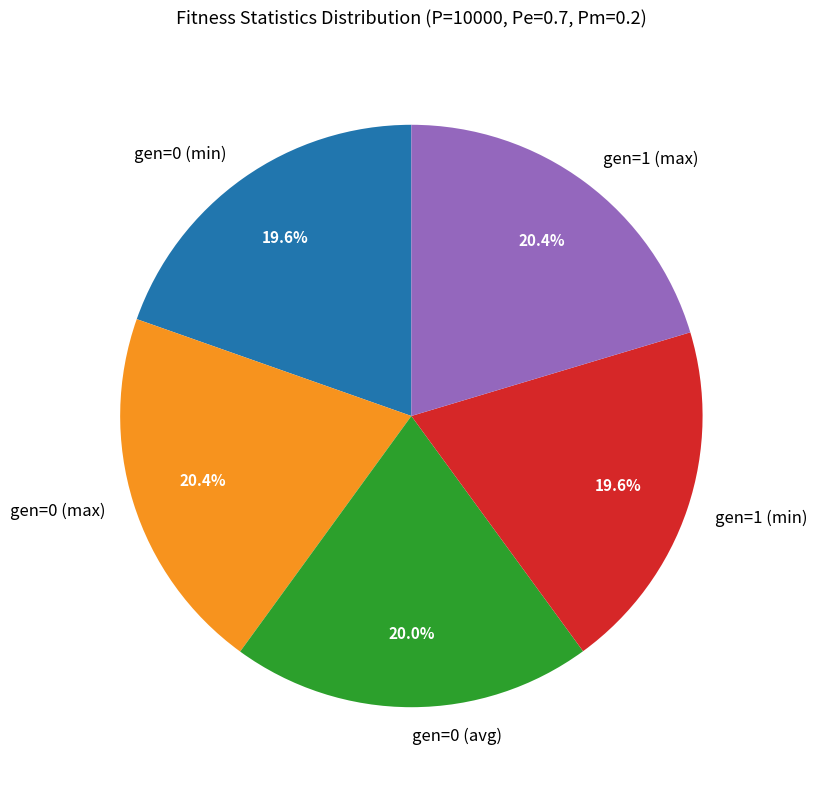

True or false: gen=0 (min) accounts for 7% of the total.

False